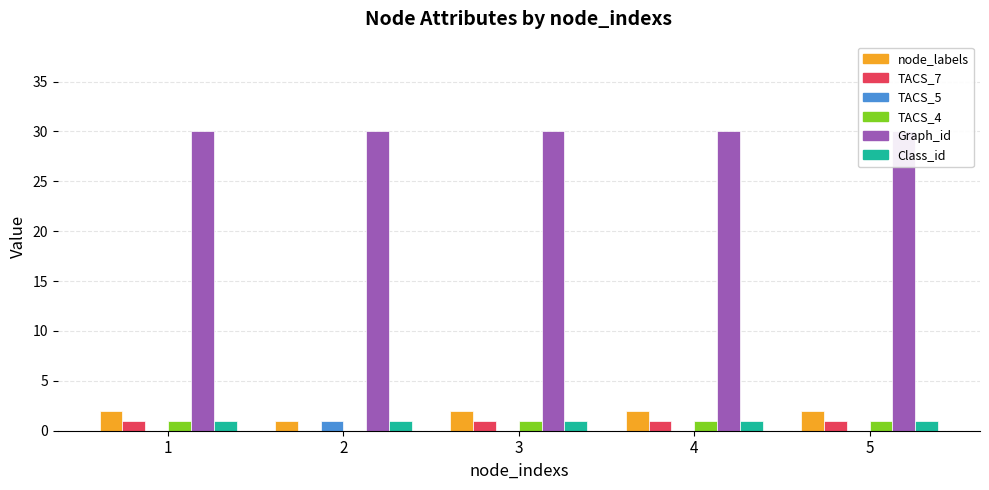

Rank the series at 2 from lowest to highest value.

TACS_7, TACS_4, node_labels, TACS_5, Class_id, Graph_id